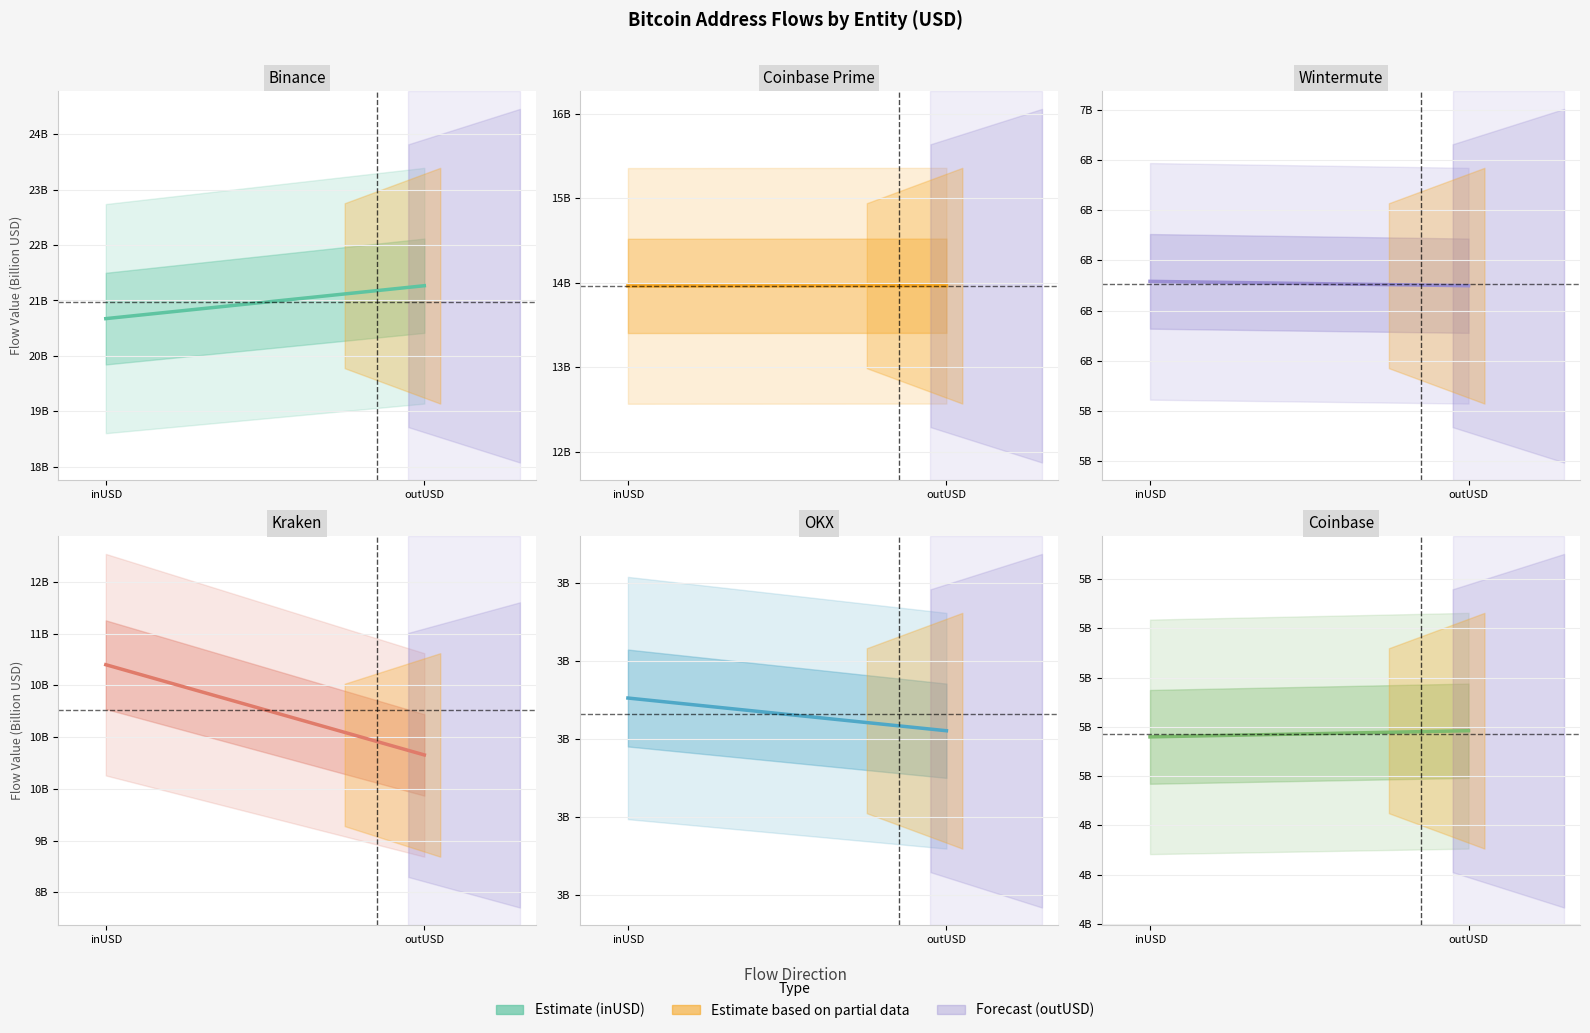

How many lines are shown in the chart?

6